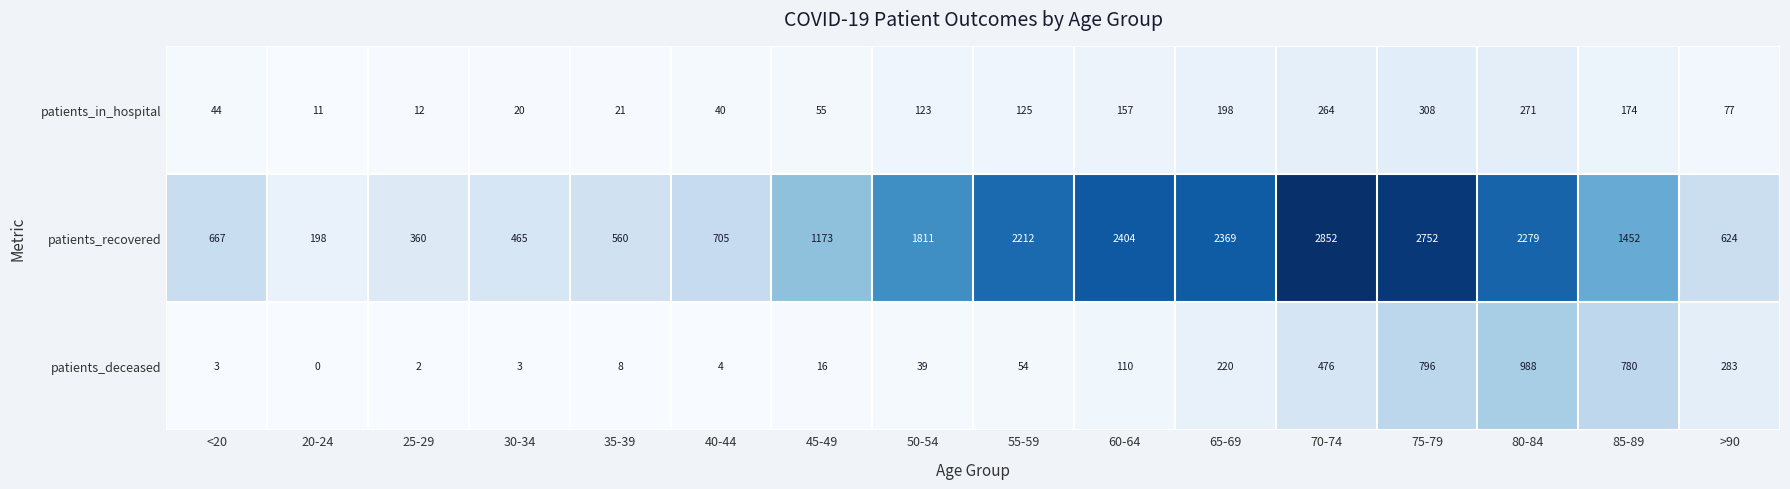

What is the difference between the second highest and second lowest values in the patients_in_hospital series?

259